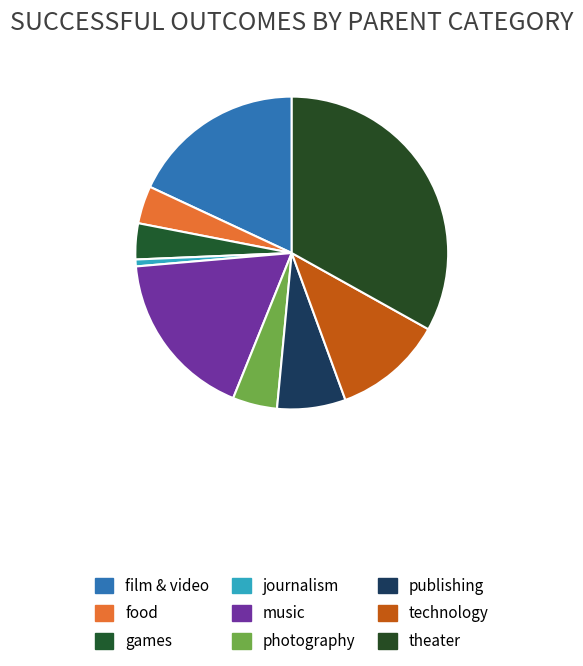

How many slices are in this pie chart?

9